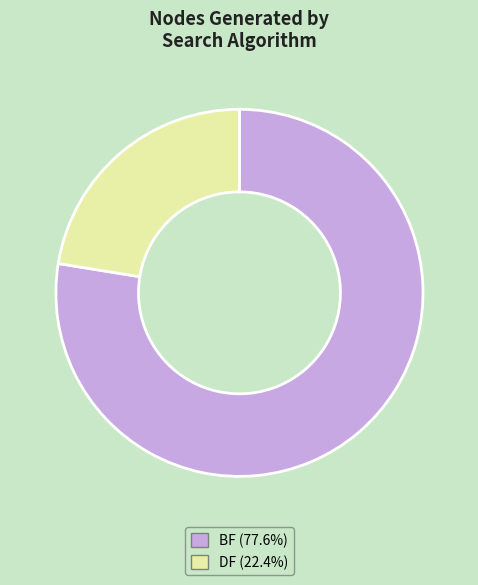

True or false: DF accounts for 30% of the total.

False